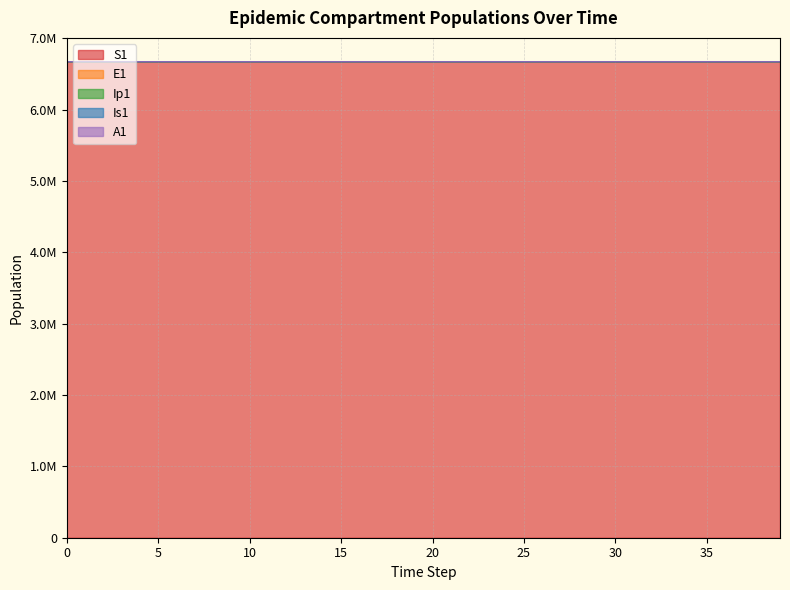

Reading left to right, transcribe all the data shown in this chart.

S1: 0=6671082.0	1=6671081.6	2=6671081.3	3=6671081.0	4=6671080.5	5=6671080.0	6=6671079.4	7=6671078.6	8=6671077.7	9=6671076.5	10=6671075.0	11=6671073.2	12=6671071.0	13=6671068.3	14=6671065.0	15=6671060.8	16=6671055.7	17=6671049.3	18=6671041.5	19=6671031.9	20=6671020.0	21=6671005.2	22=6670987.1	23=6670964.7	24=6670937.0	25=6670902.8	26=6670870.9	27=6670836.1	28=6670796.5	29=6670751.6	30=6670701.0	31=6670643.9	32=6670579.5	33=6670507.0	34=6670425.3	35=6670333.3	36=6670229.6	37=6670112.8	38=6669981.3	39=6669833.0
E1: 0=6671082.0	1=6671081.9	2=6671081.8	3=6671081.7	4=6671081.4	5=6671081.2	6=6671080.8	7=6671080.4	8=6671079.8	9=6671079.2	10=6671078.4	11=6671077.3	12=6671076.1	13=6671074.6	14=6671072.7	15=6671070.3	16=6671067.4	17=6671063.8	18=6671059.4	19=6671054.0	20=6671047.3	21=6671039.0	22=6671028.7	23=6671016.0	24=6671000.4	25=6670981.1	26=6670958.3	27=6670933.1	28=6670905.1	29=6670873.6	30=6670838.3	31=6670798.4	32=6670753.6	33=6670703.1	34=6670646.2	35=6670582.1	36=6670509.9	37=6670428.6	38=6670337.0	39=6670233.7
Ip1: 0=6671082.0	1=6671082.0	2=6671081.9	3=6671081.8	4=6671081.6	5=6671081.3	6=6671081.0	7=6671080.6	8=6671080.2	9=6671079.6	10=6671078.9	11=6671078.0	12=6671076.9	13=6671075.5	14=6671073.9	15=6671071.8	16=6671069.3	17=6671066.1	18=6671062.2	19=6671057.4	20=6671051.5	21=6671044.2	22=6671035.2	23=6671024.0	24=6671010.3	25=6670993.3	26=6670972.5	27=6670948.9	28=6670922.7	29=6670893.4	30=6670860.4	31=6670823.4	32=6670781.7	33=6670734.7	34=6670681.8	35=6670622.2	36=6670555.1	37=6670479.5	38=6670394.3	39=6670298.4
Is1: 0=6671083.0	1=6671082.8	2=6671082.6	3=6671082.4	4=6671082.2	5=6671082.0	6=6671081.7	7=6671081.4	8=6671081.1	9=6671080.6	10=6671080.1	11=6671079.5	12=6671078.7	13=6671077.8	14=6671076.7	15=6671075.2	16=6671073.5	17=6671071.3	18=6671068.7	19=6671065.4	20=6671061.3	21=6671056.3	22=6671050.2	23=6671042.5	24=6671033.1	25=6671021.5	26=6671005.7	27=6670987.4	28=6670966.7	29=6670943.2	30=6670916.8	31=6670886.9	32=6670853.3	33=6670815.5	34=6670772.8	35=6670724.8	36=6670670.6	37=6670609.6	38=6670540.9	39=6670463.5
A1: 0=6671083.0	1=6671082.8	2=6671082.6	3=6671082.5	4=6671082.3	5=6671082.1	6=6671081.9	7=6671081.7	8=6671081.5	9=6671081.1	10=6671080.8	11=6671080.3	12=6671079.7	13=6671079.0	14=6671078.2	15=6671077.1	16=6671075.8	17=6671074.2	18=6671072.2	19=6671069.7	20=6671066.7	21=6671062.9	22=6671058.3	23=6671052.6	24=6671045.5	25=6671036.8	26=6671023.7	27=6671007.9	28=6670989.9	29=6670969.5	30=6670946.4	31=6670920.4	32=6670891.0	33=6670857.9	34=6670820.6	35=6670778.6	36=6670731.3	37=6670677.9	38=6670617.9	39=6670550.2